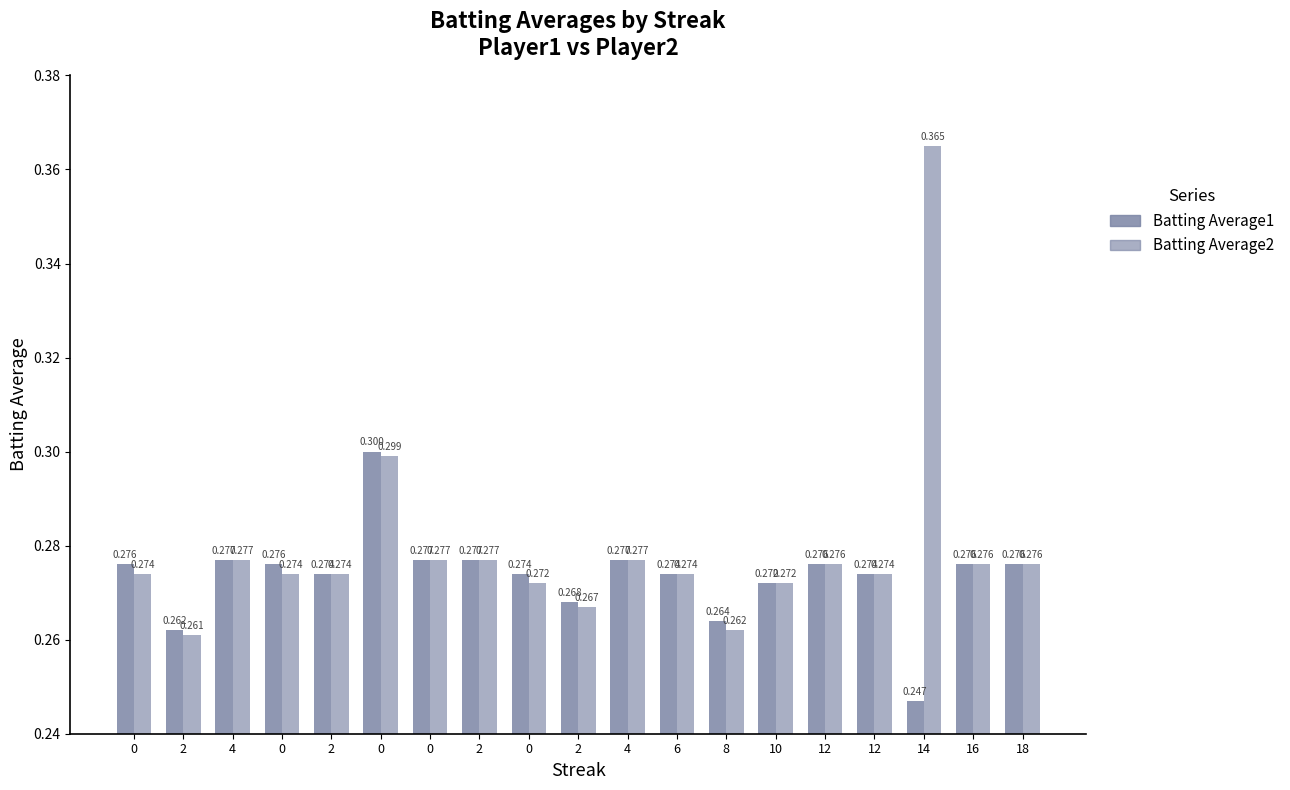

At 2, list the series in order from smallest to largest.

Batting Average2, Batting Average1